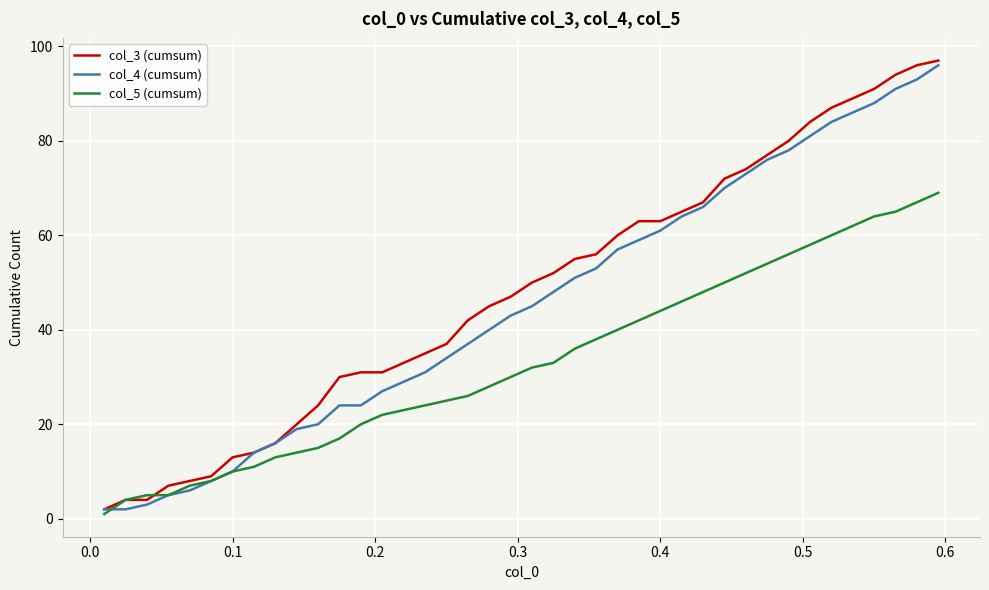

List the series in order of their overall mean, highest first.

col_3 (cumsum), col_4 (cumsum), col_5 (cumsum)